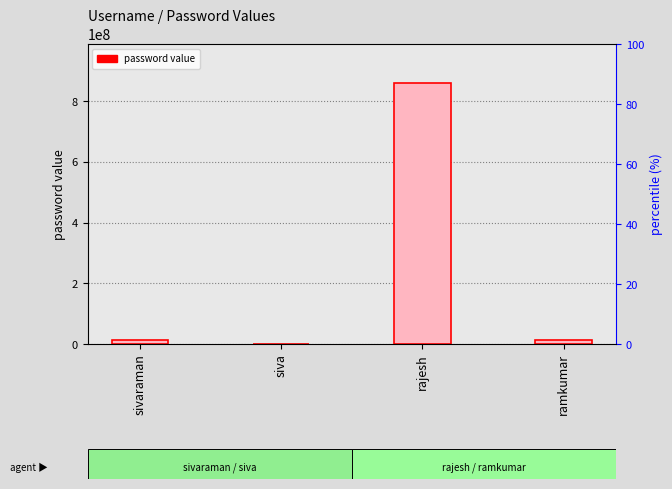

List the labels in order of value, smallest first.

siva, sivaraman, ramkumar, rajesh